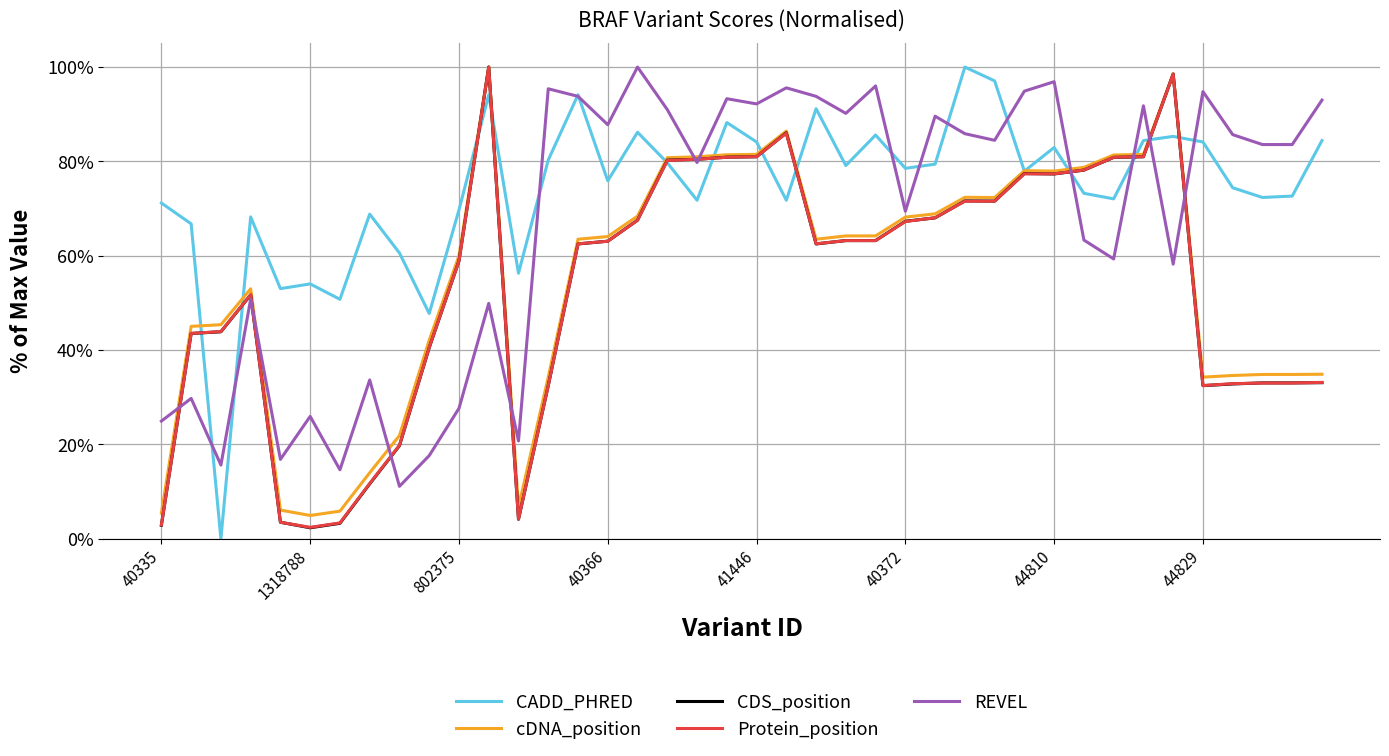

What is the highest value of the CADD_PHRED series?

100.0